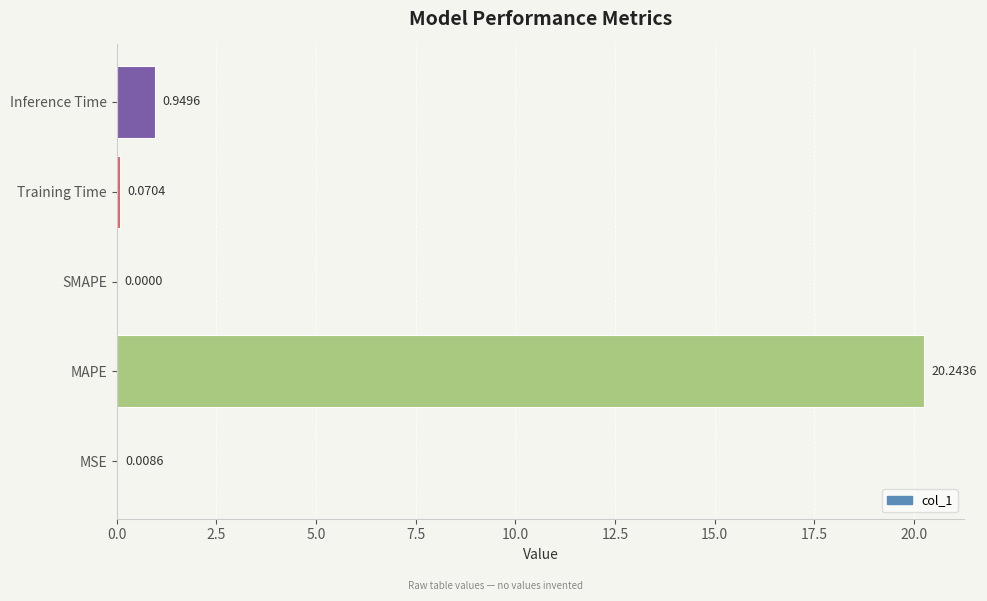

Between Inference Time and Training Time, which is larger?

Inference Time